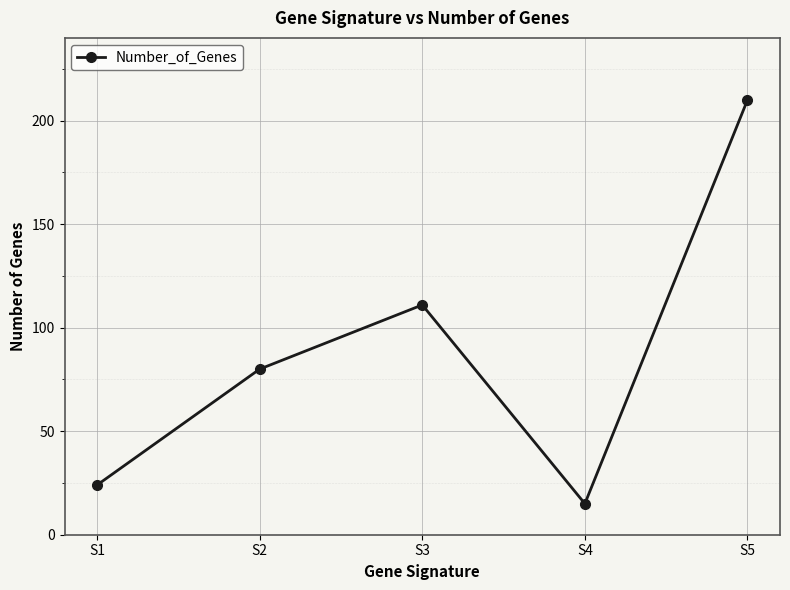

What is the greatest value displayed?

210